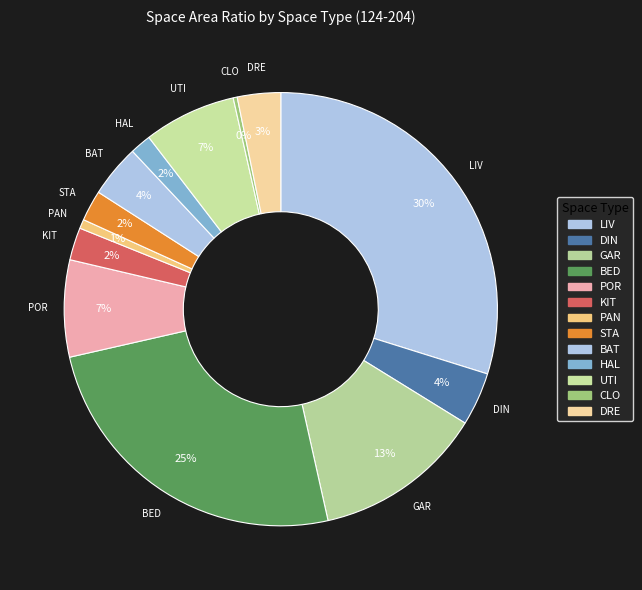

How many segments does this pie chart have?

13